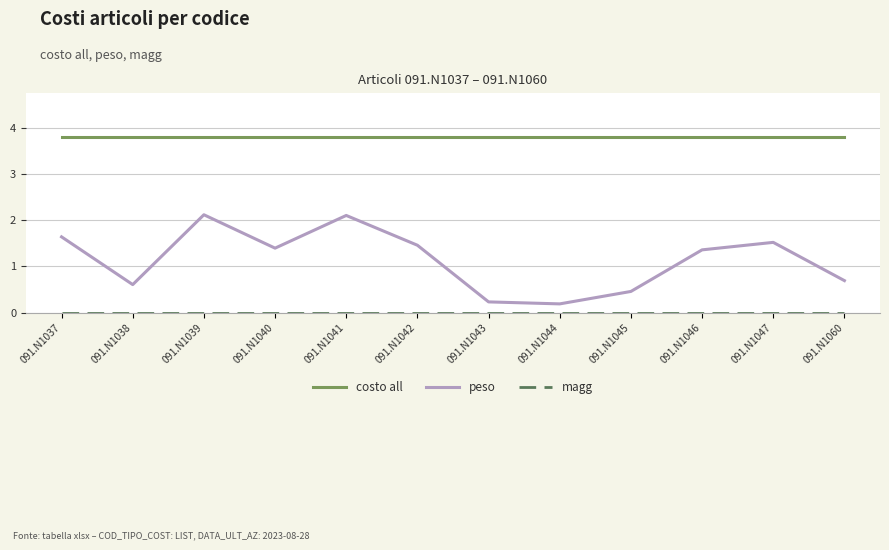

What is the maximum value for peso?

2.1